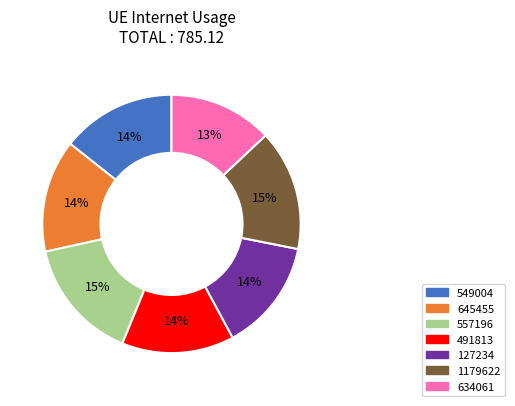

Is it true that 549004 is 4% of the pie?

False